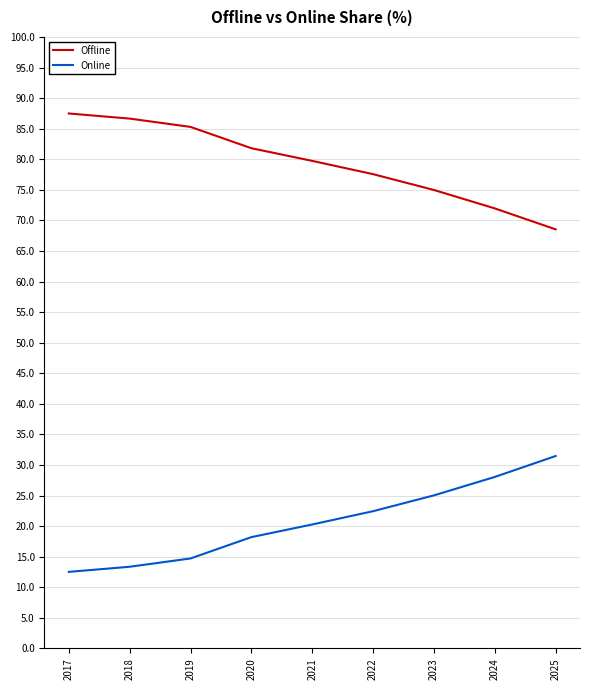

Rank the series by their average value, from highest to lowest.

Offline, Online